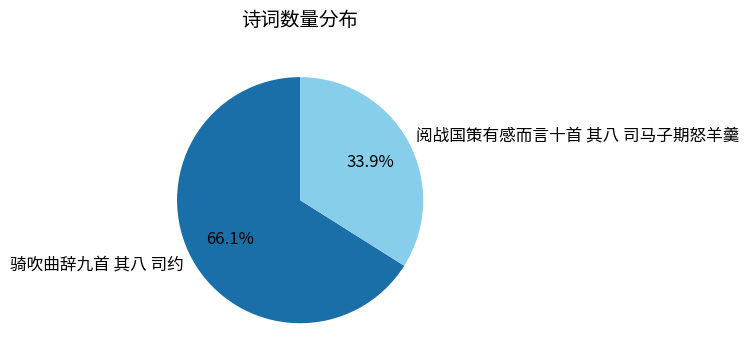

To the nearest percent, what percentage of the pie is 阅战国策有感而言十首 其八 司马子期怒羊羹?

34%